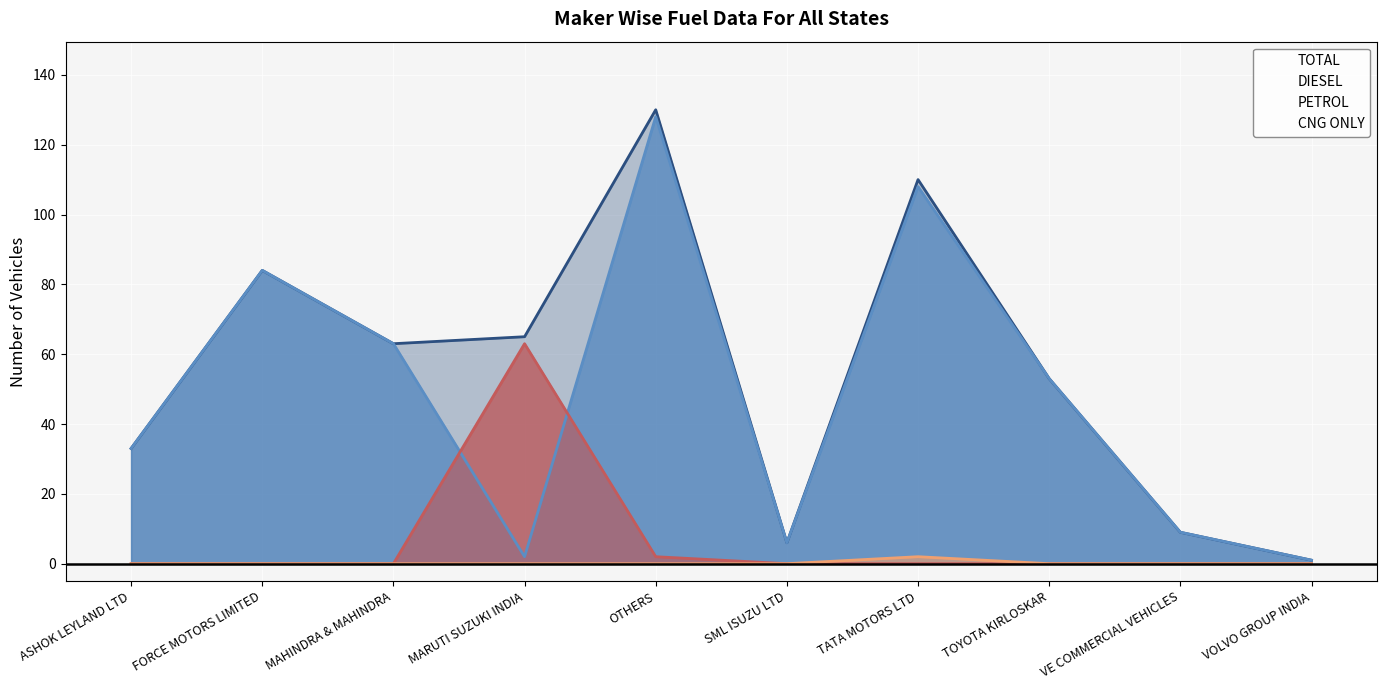

Reading right to left, what are all the values shown in this chart?

TOTAL: 1	9	53	110	6	130	65	63	84	33
DIESEL: 1	9	53	108	6	128	2	63	84	33
PETROL: 0	0	0	0	0	2	63	0	0	0
CNG ONLY: 0	0	0	2	0	0	0	0	0	0